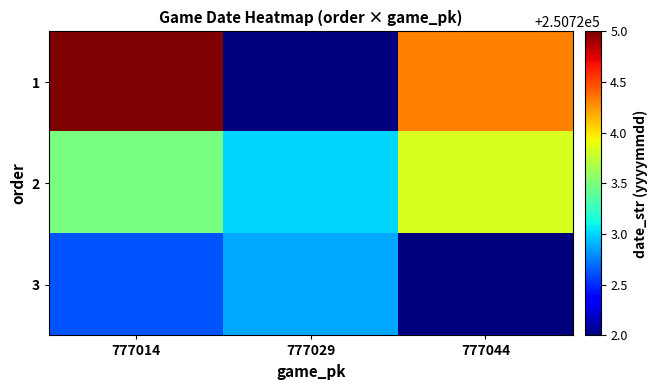

What is the total value across all series at 777029?

752167.9